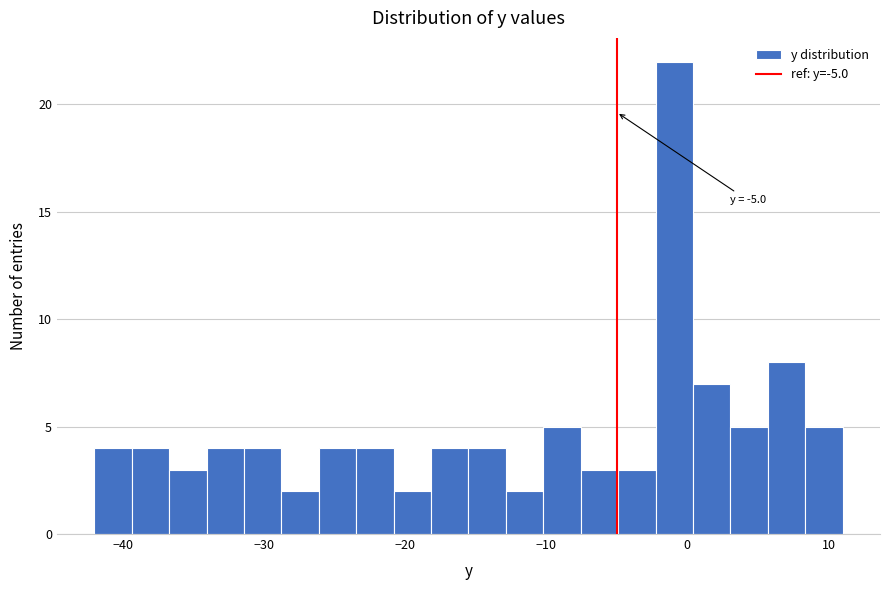

Read against the x-axis, roughly where is the centre of the tallest bar?

-1